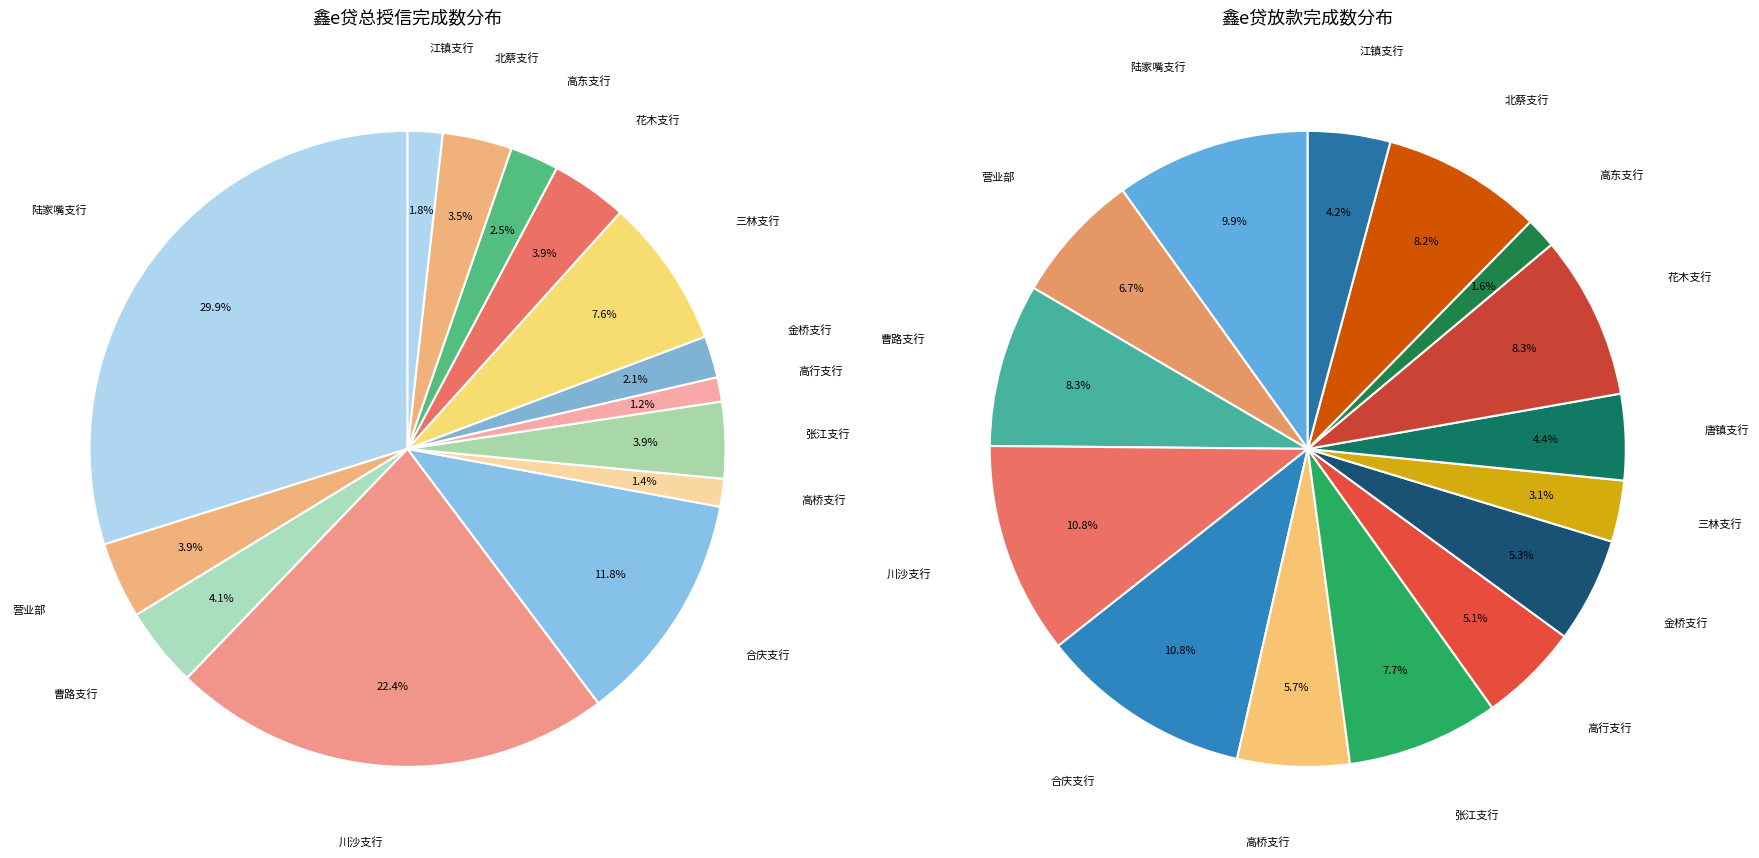

The 营业部 slice represents 4% of the pie. True or false?

True